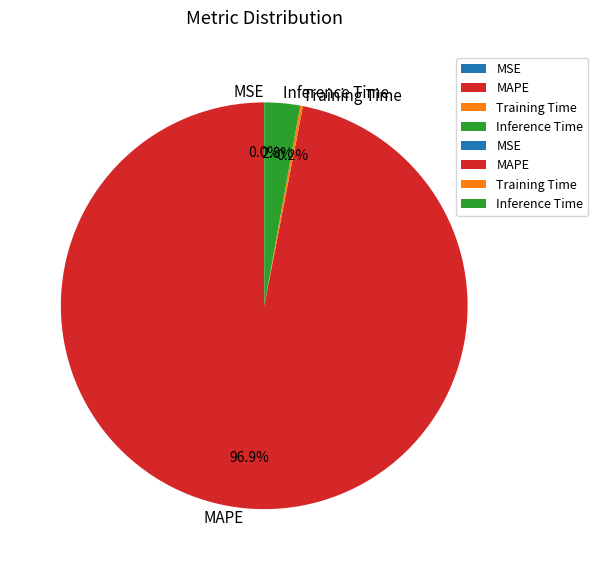

Is there a majority slice in this chart?

Yes